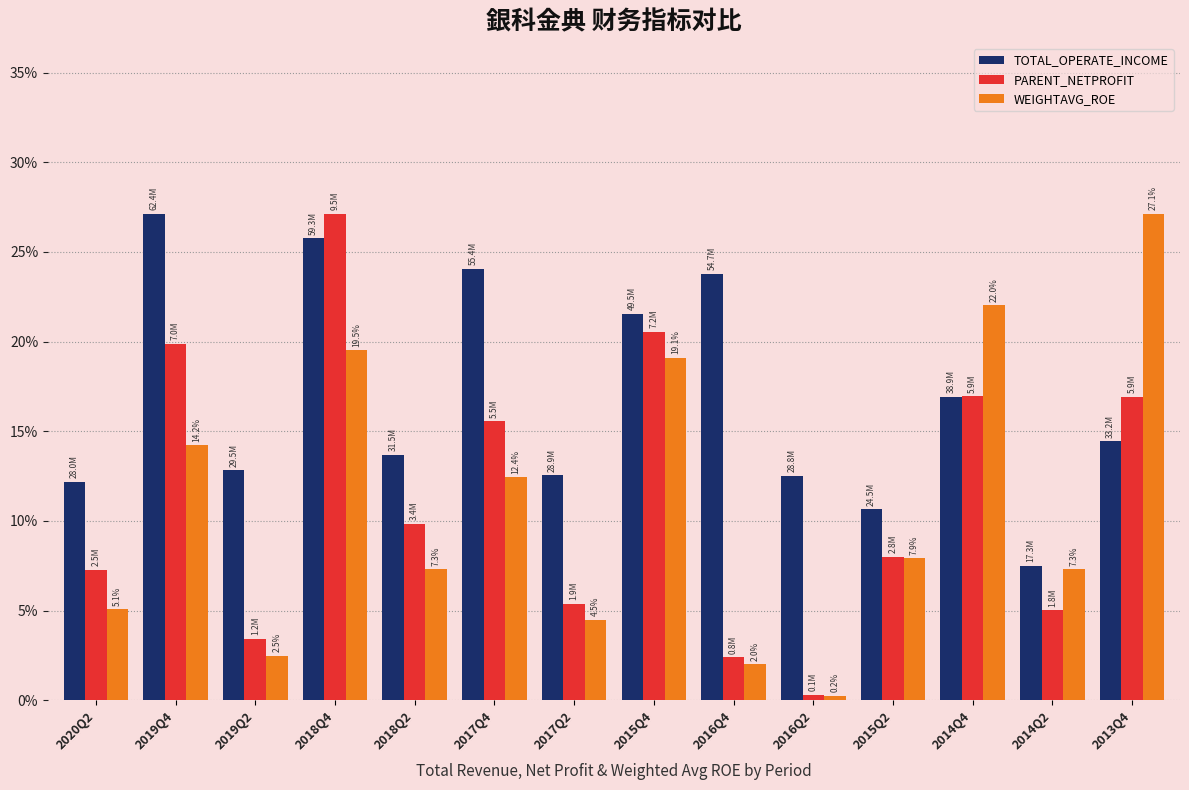

At which category is the sum across all series the highest?

2018Q4